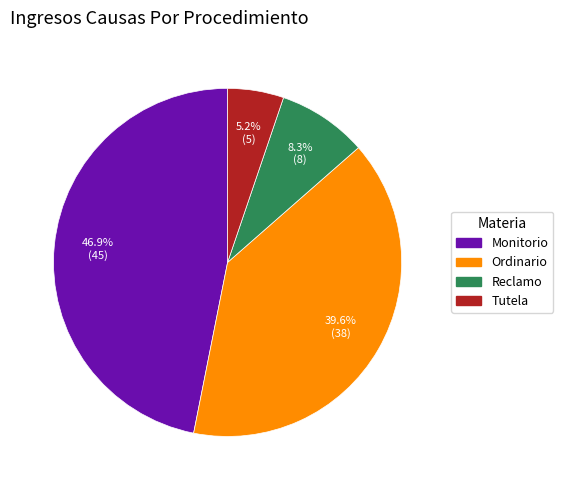

To the nearest percent, what is the difference between the Ordinario and Monitorio slice percentages?

7%